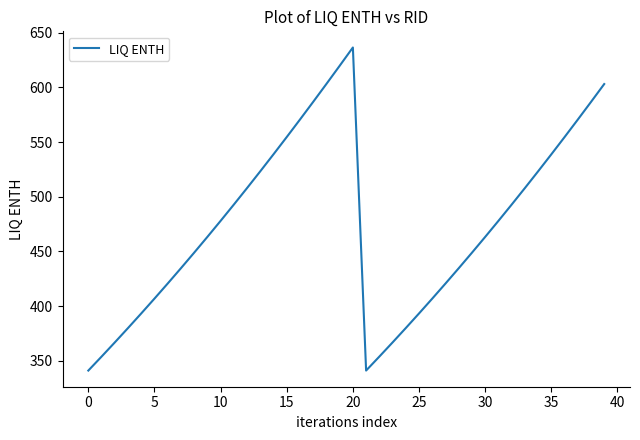

What is the difference between the maximum and minimum values?

295.1